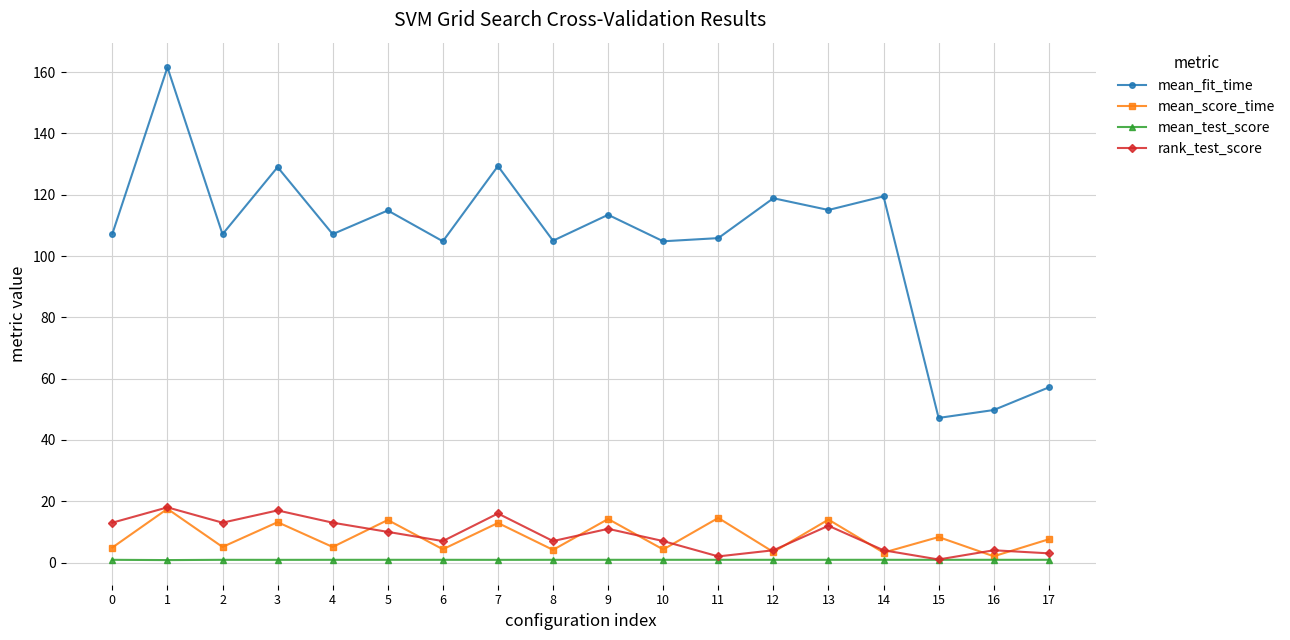

What is the maximum value shown in the chart?

161.6